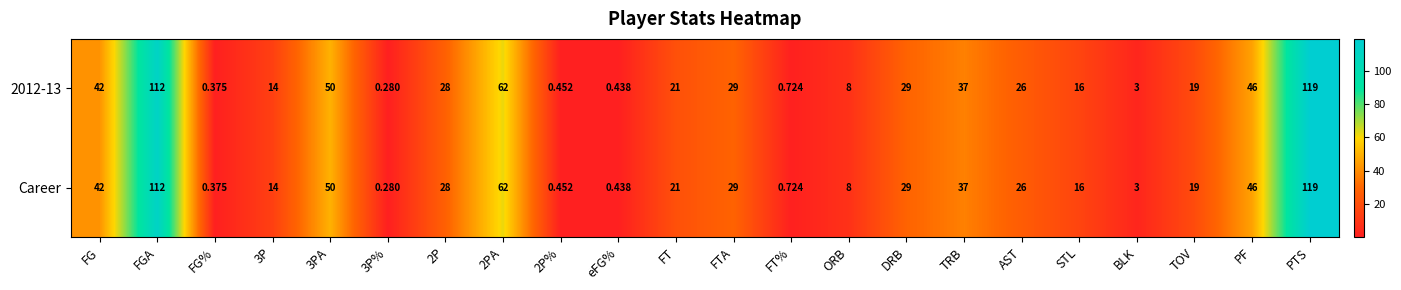

At which category does the chart reach its minimum across all series?

3P%